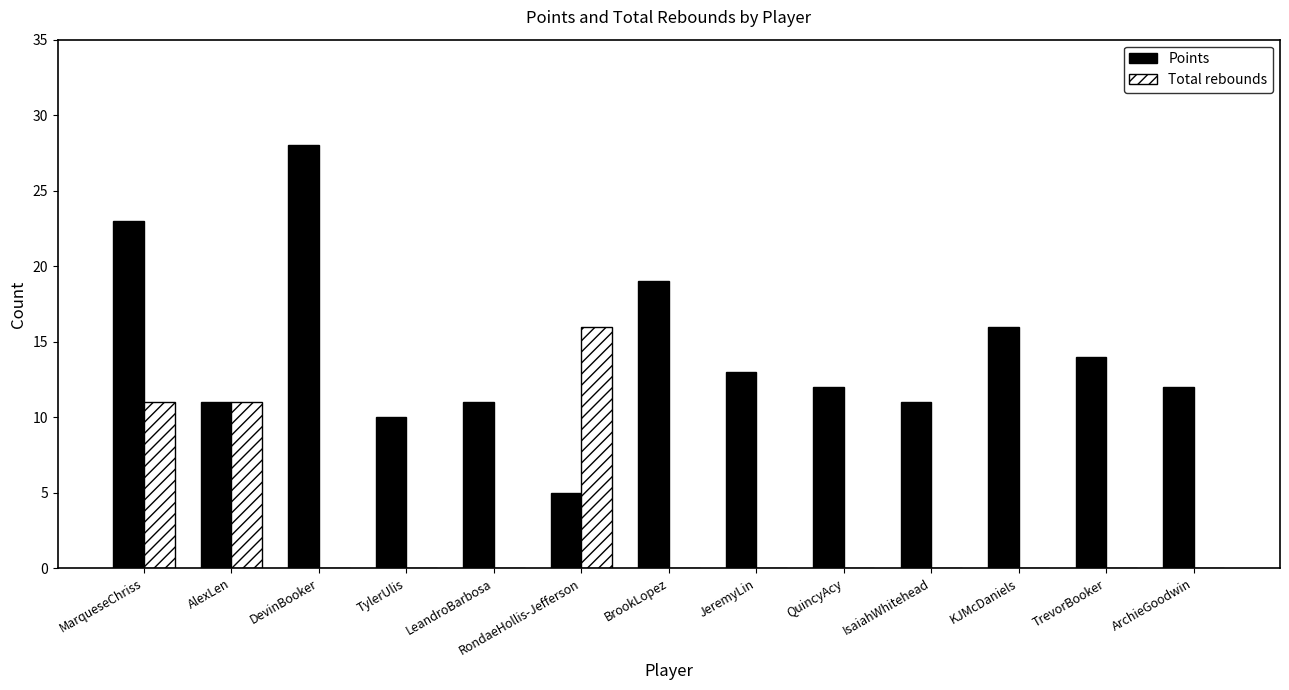

How many groups of bars are there?

13